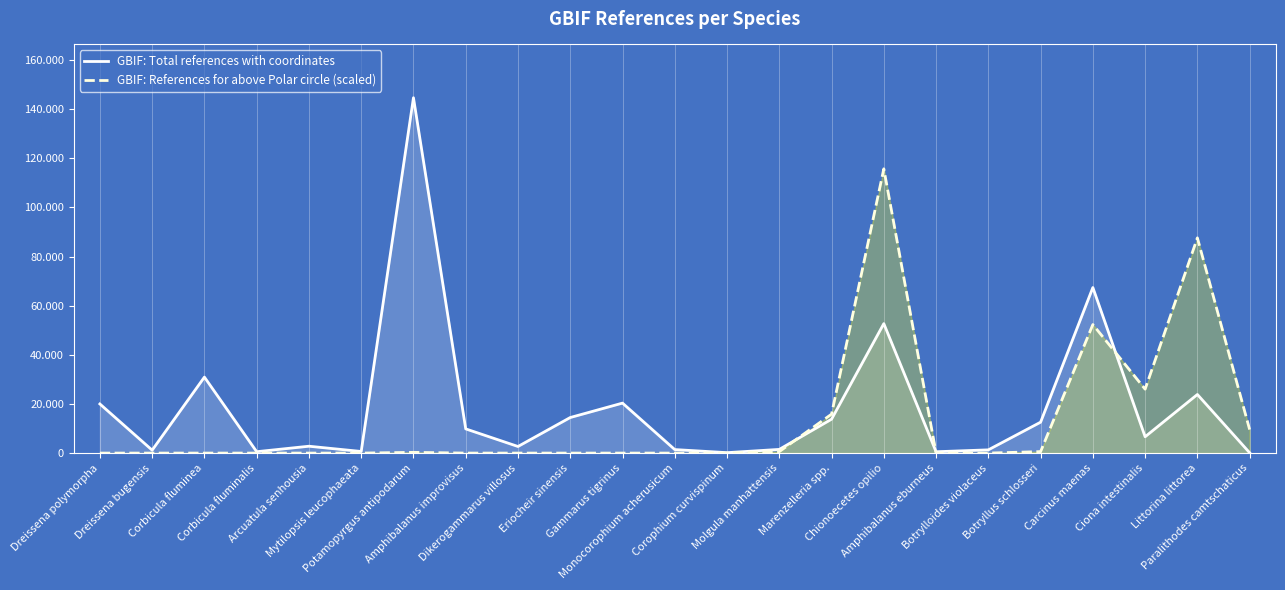

List the labels in order of GBIF: Total references with coordinates value, smallest first.

Paralithodes camtschaticus, Corophium curvispinum, Amphibalanus eburneus, Corbicula fluminalis, Mytilopsis leucophaeata, Dreissena bugensis, Botrylloides violaceus, Monocorophium acherusicum, Molgula manhattensis, Dikerogammarus villosus, Arcuatula senhousia, Ciona intestinalis, Amphibalanus improvisus, Botryllus schlosseri, Marenzelleria spp., Eriocheir sinensis, Dreissena polymorpha, Gammarus tigrinus, Littorina littorea, Corbicula fluminea, Chionoecetes opilio, Carcinus maenas, Potamopyrgus antipodarum